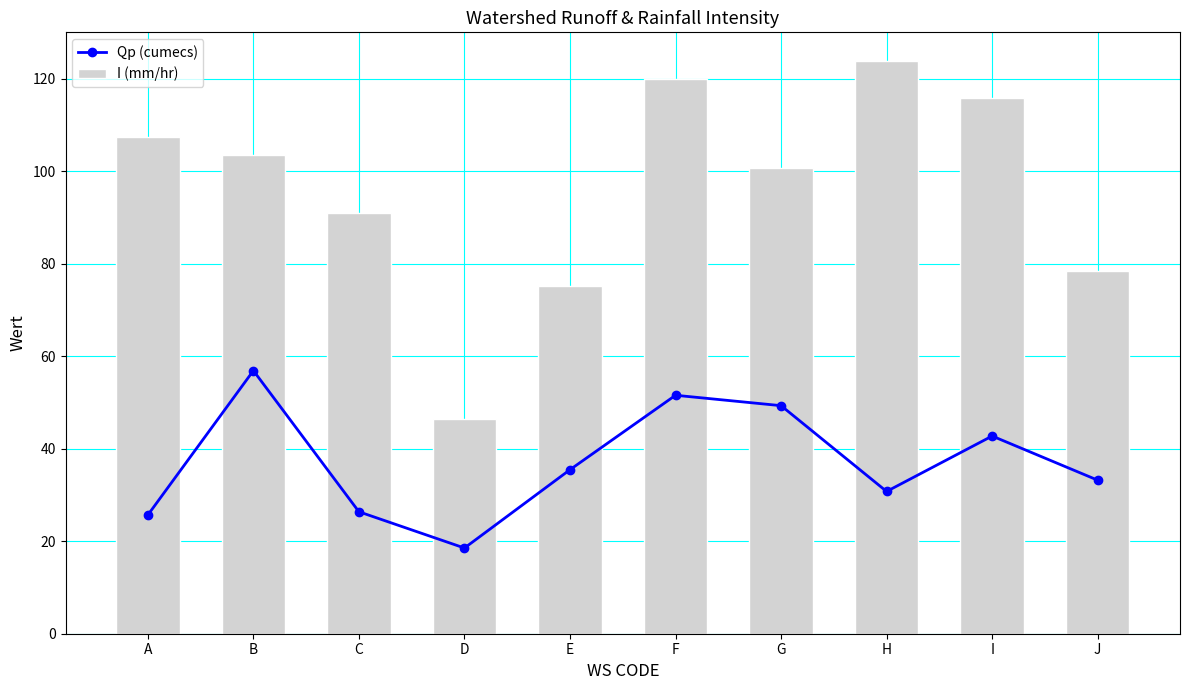

Which series changed the most between D and F?

I (mm/hr)